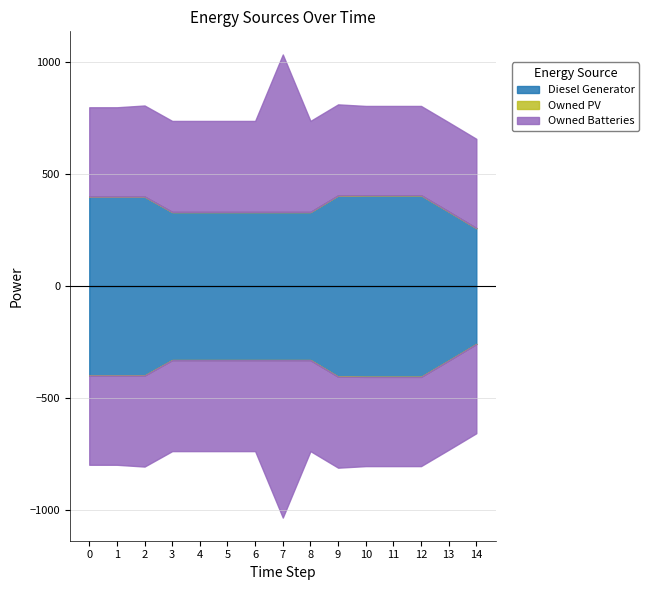

True or false: Diesel Generator and Owned Batteries cross at least once.

True